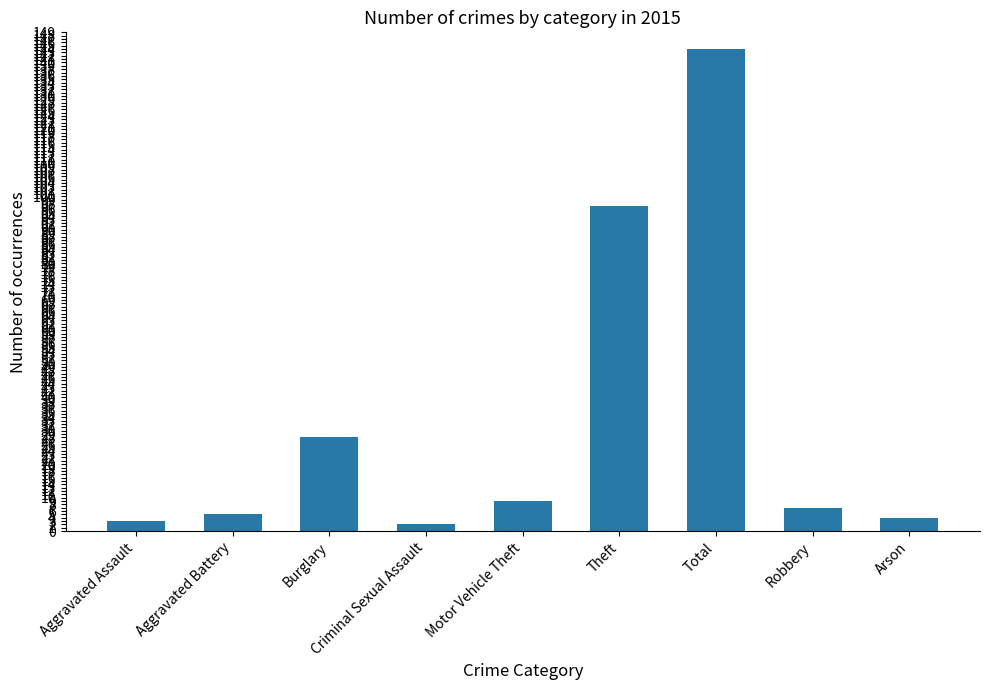

Between Robbery and Theft, which is larger?

Theft